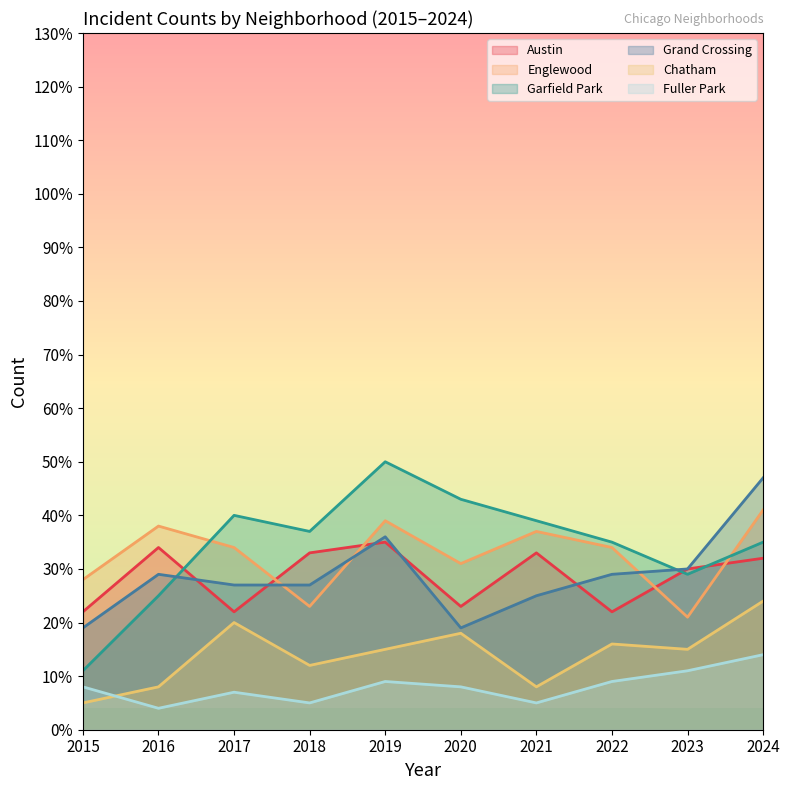

The value of Englewood at 2017 is 57. True or false?

False